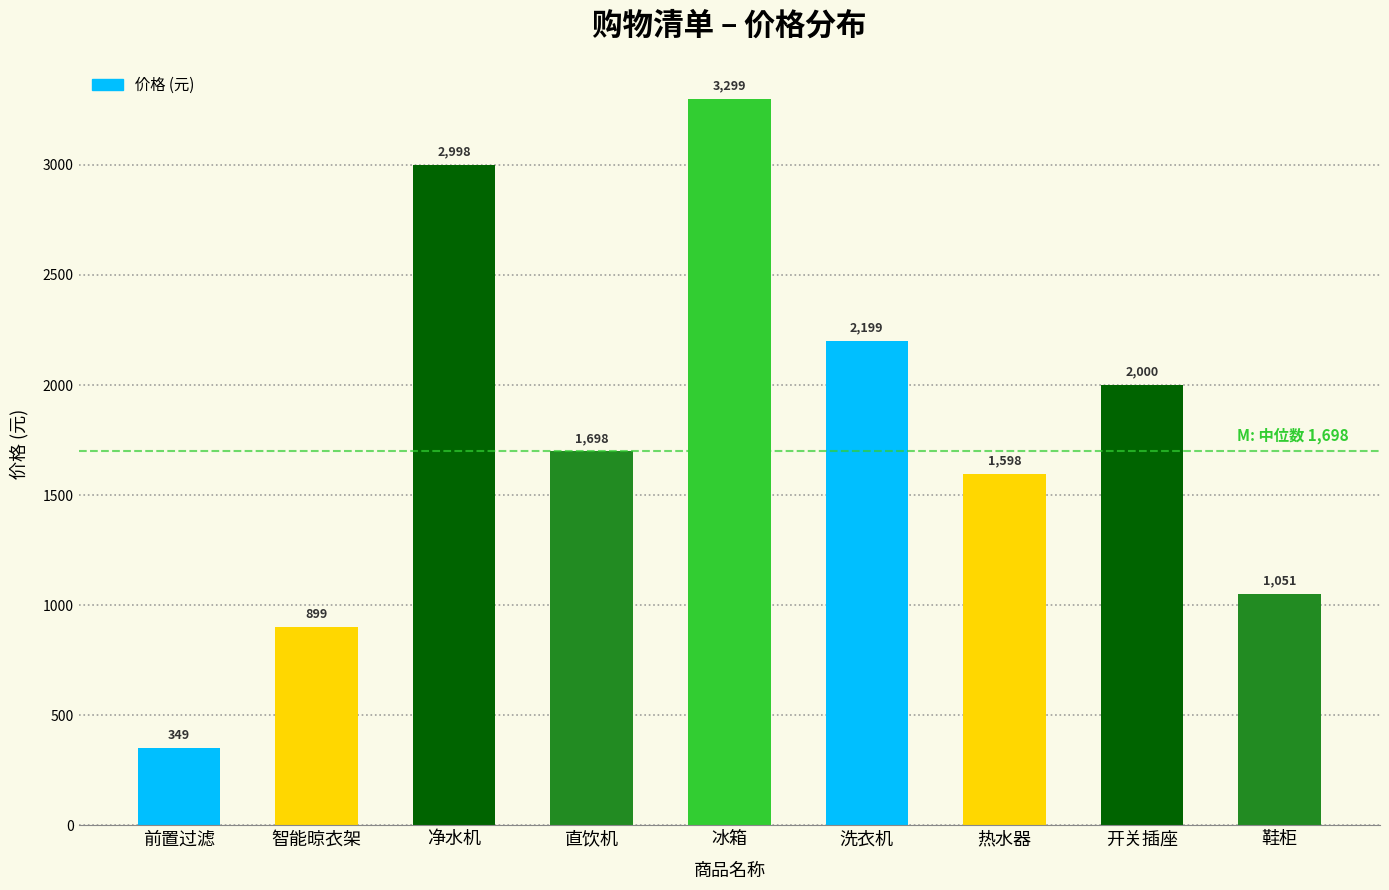

Reading right to left, what are all the values shown in this chart?

1051	2000	1598	2199	3299	1698	2998	899	349